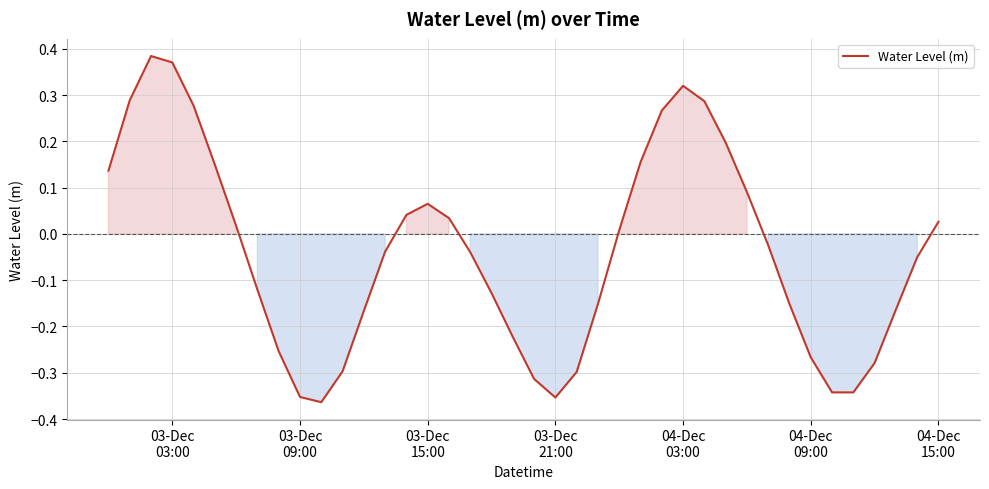

What is the difference between the maximum and minimum values?

0.7